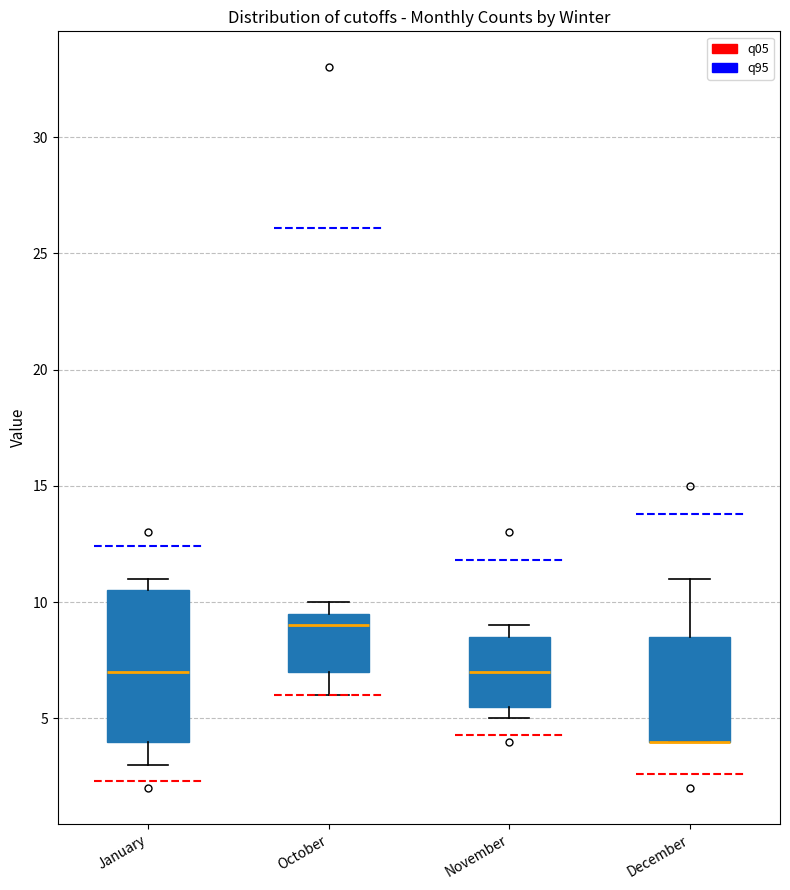

Where is the upper edge of the box for November on the y-axis? The values are not printed on the chart, so give them approximately, as read against the axis.

8.5